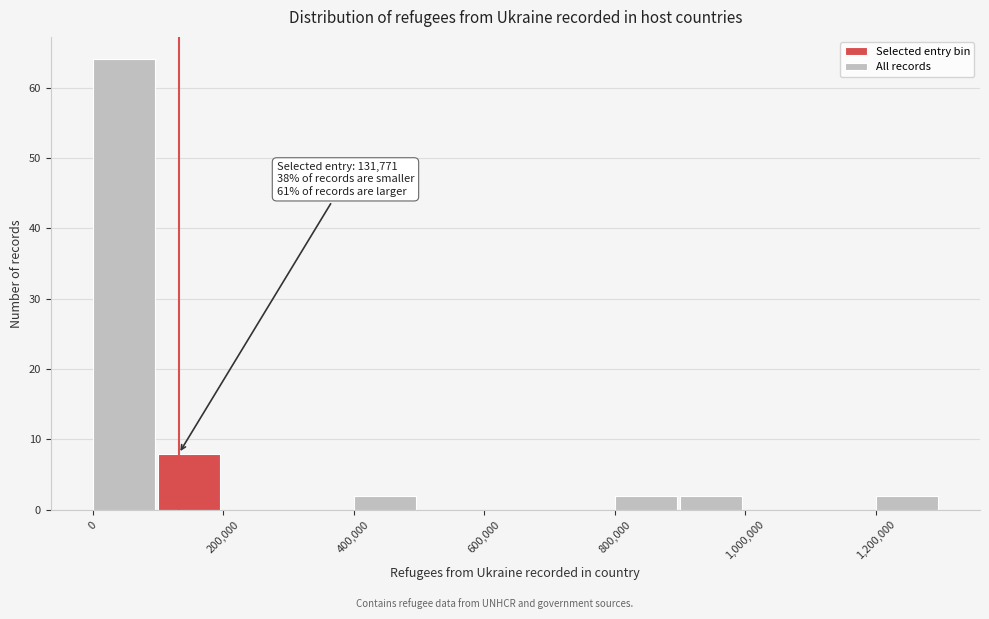

Which range on the x-axis has the tallest bar?

0 to 100000